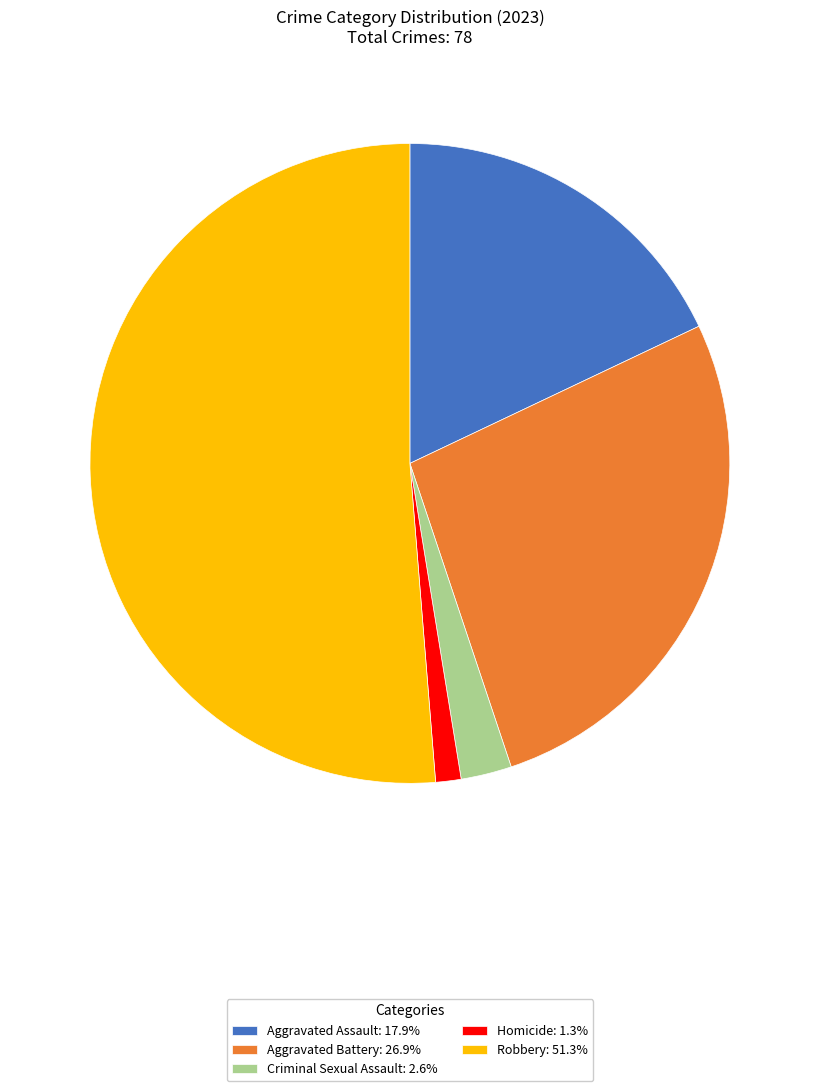

What is the ratio of the value at Aggravated Assault: 17.9% to the value at Criminal Sexual Assault: 2.6%?

7.0